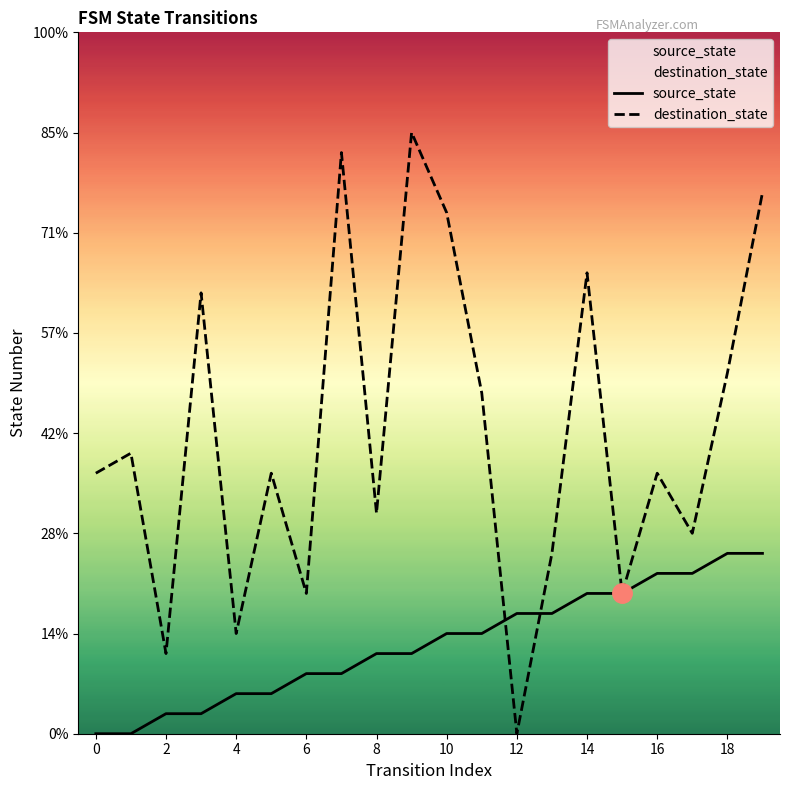

Reading left to right, list all the values displayed in this chart.

source_state: 0	0	1	1	2	2	3	3	4	4	5	5	6	6	7	7	8	8	9	9
destination_state: 13	14	4	22	5	13	7	29	11	30	26	17	0	9	23	7	13	10	18	27